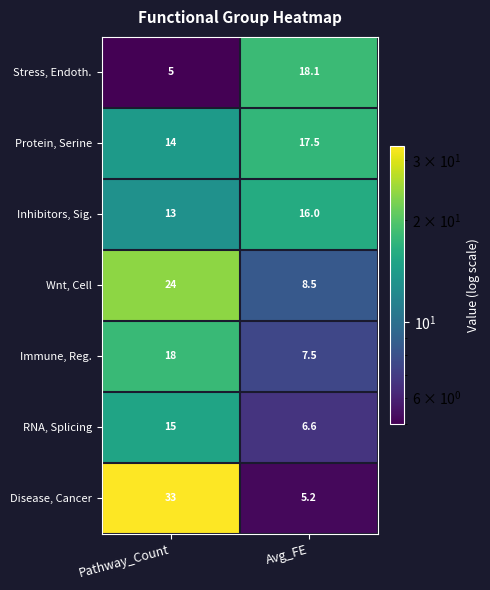

At which label does Protein, Serine first exceed 17?

Avg_FE